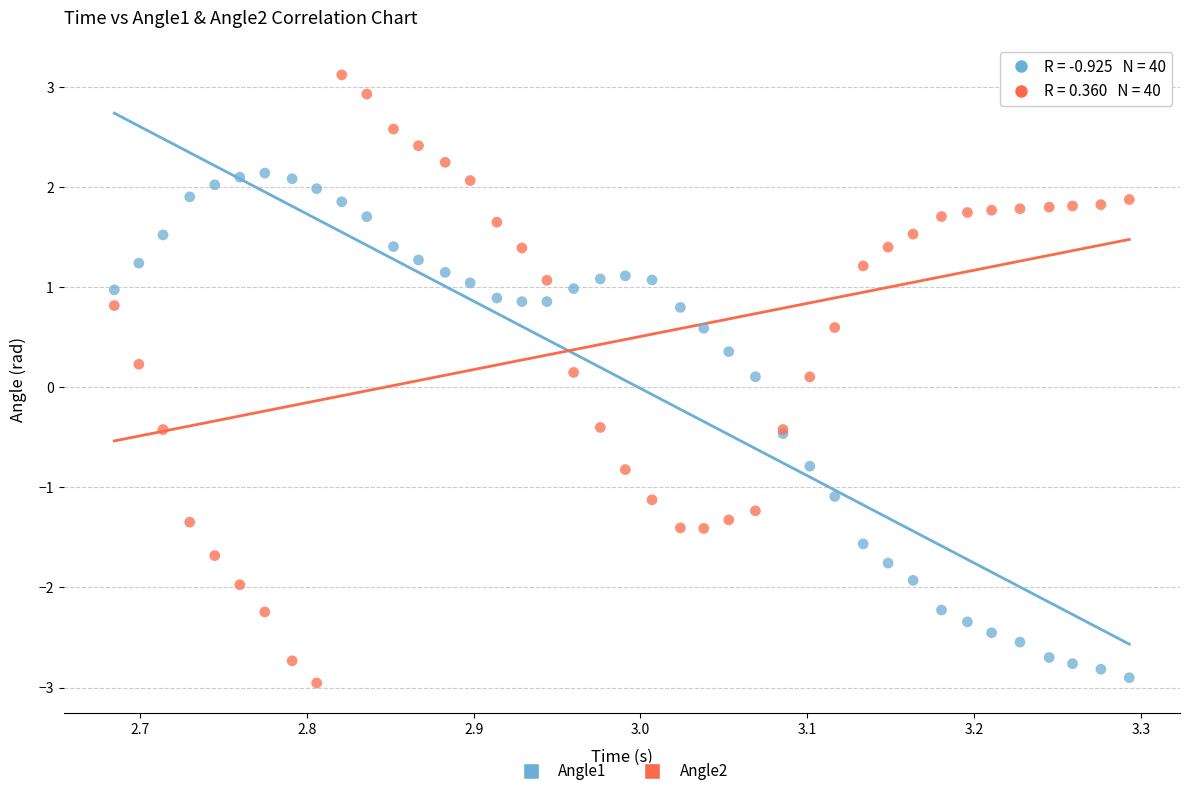

Which series has the widest spread of Y values?

Angle2